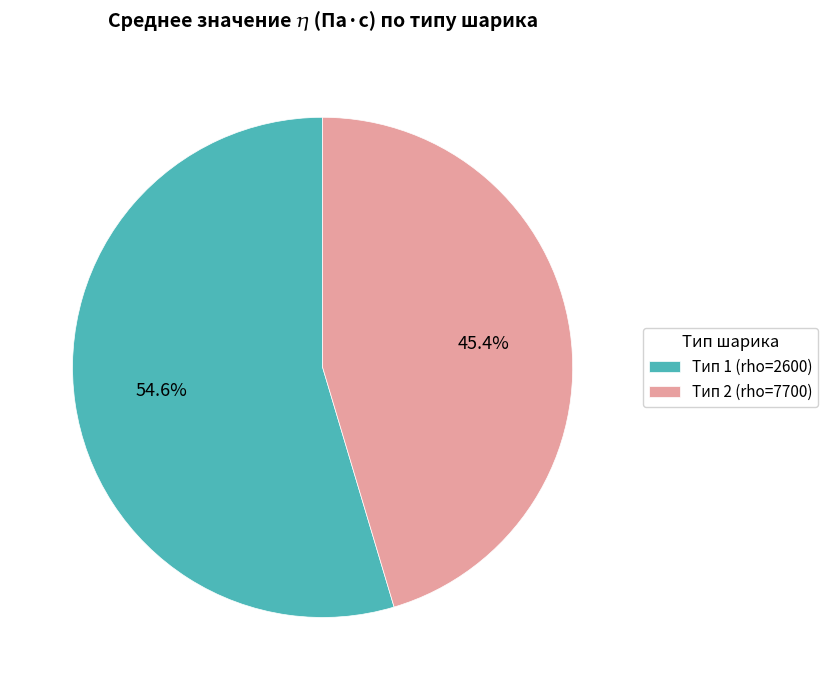

How much of the chart is everything except Тип 2 (rho=7700)?

54.6%